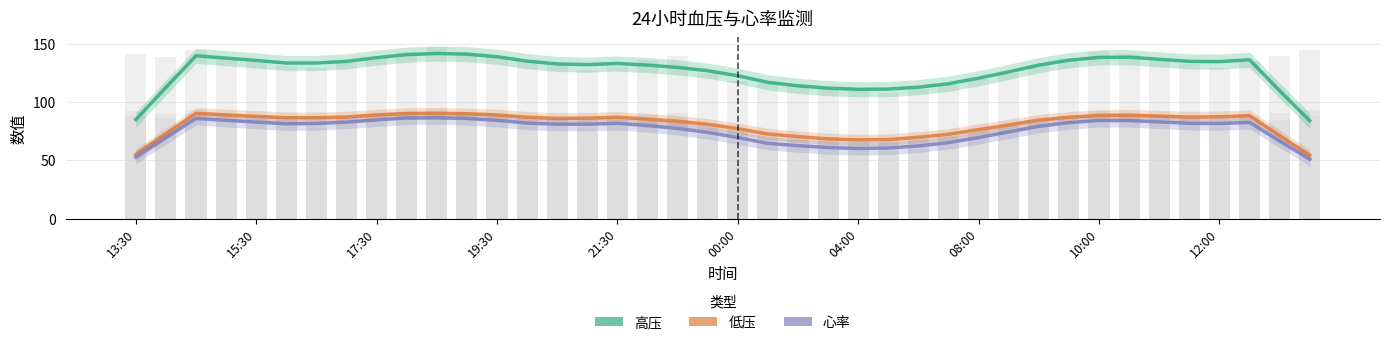

How many categories are shown in the chart?

40